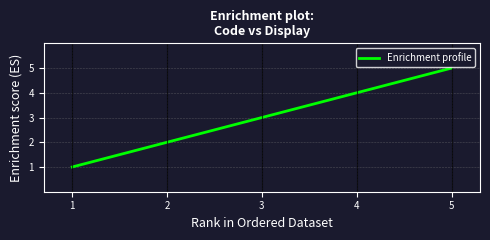

What is the change in value from 2 to 3?

+1